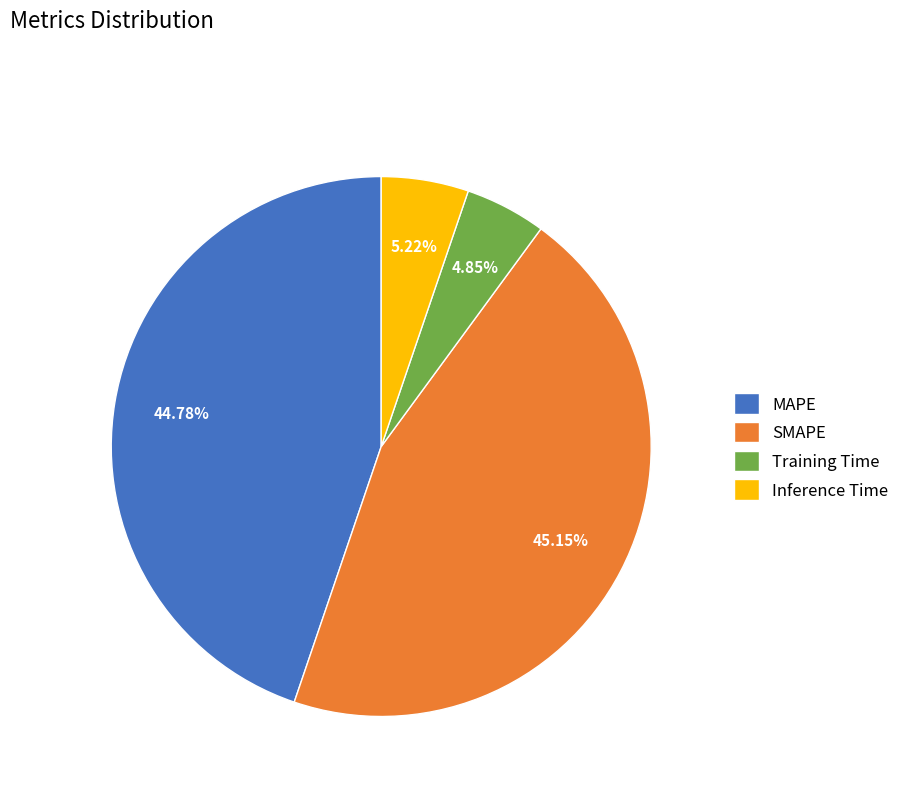

What portion of the pie excludes SMAPE?

54.9%